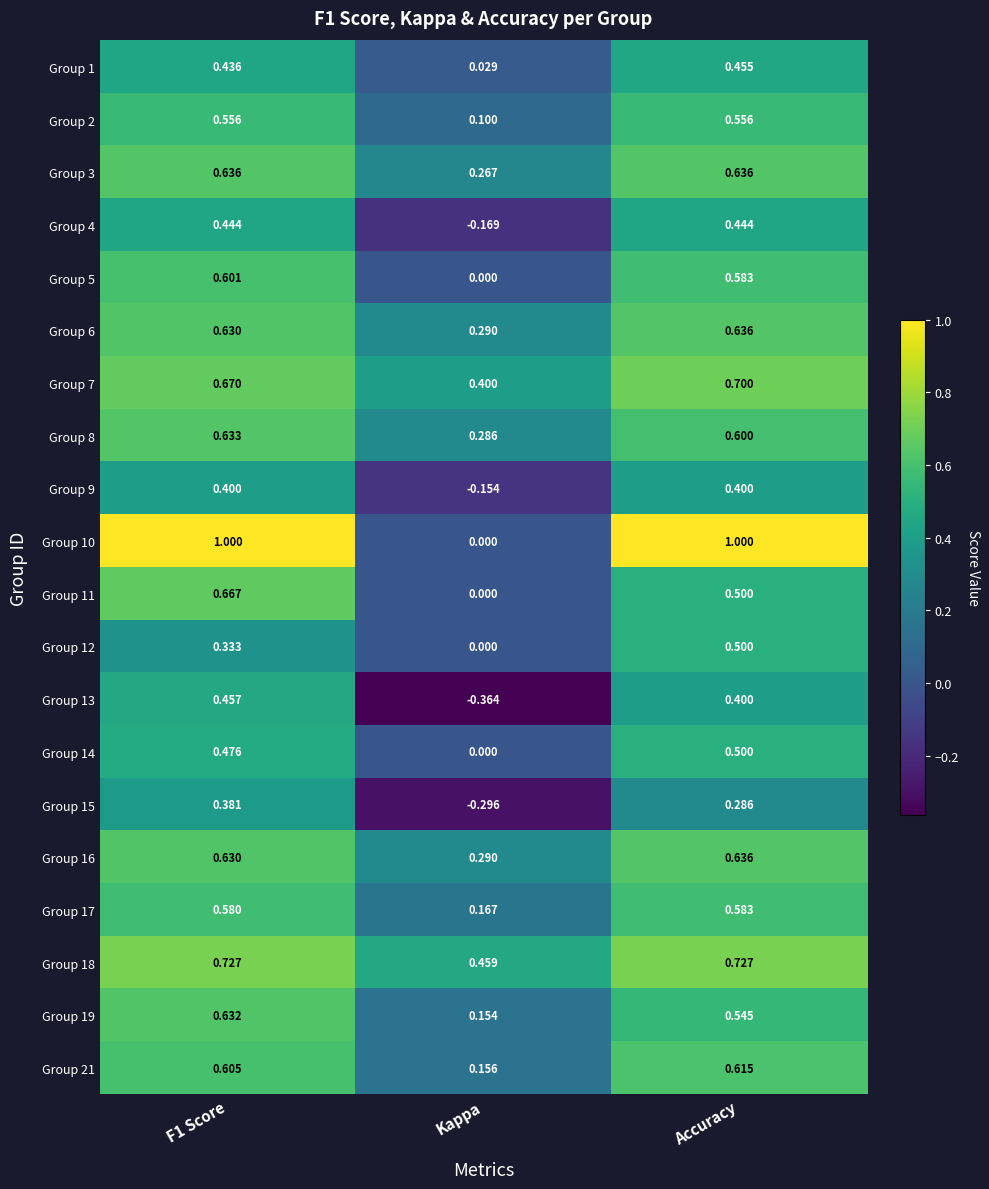

What is the total value across all series at Kappa?

1.6